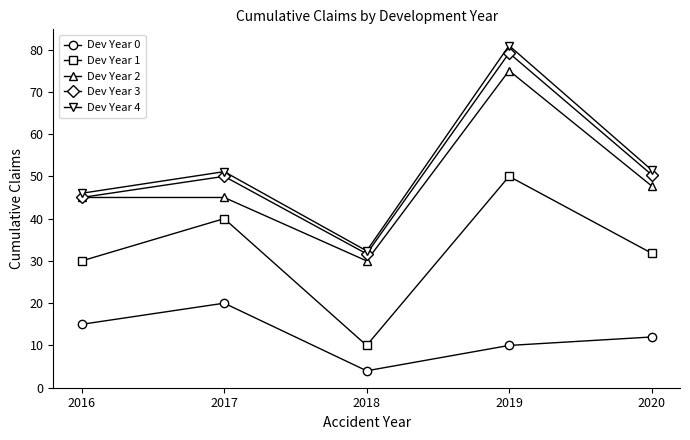

True or false: Dev Year 2 and Dev Year 1 cross at least once.

False